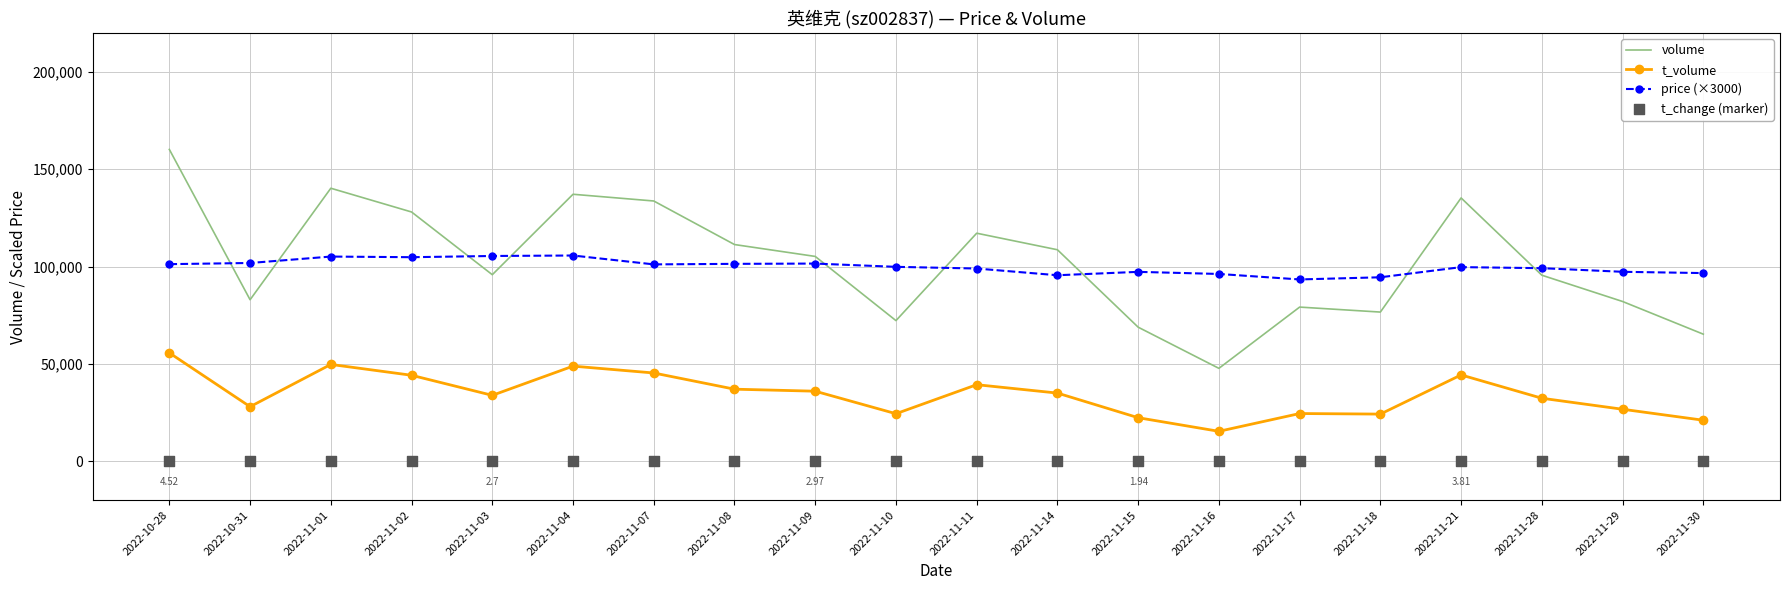

Is the value of price (×3000) at 2022-11-10 greater than the value of t_change (marker) at 2022-10-28?

Yes